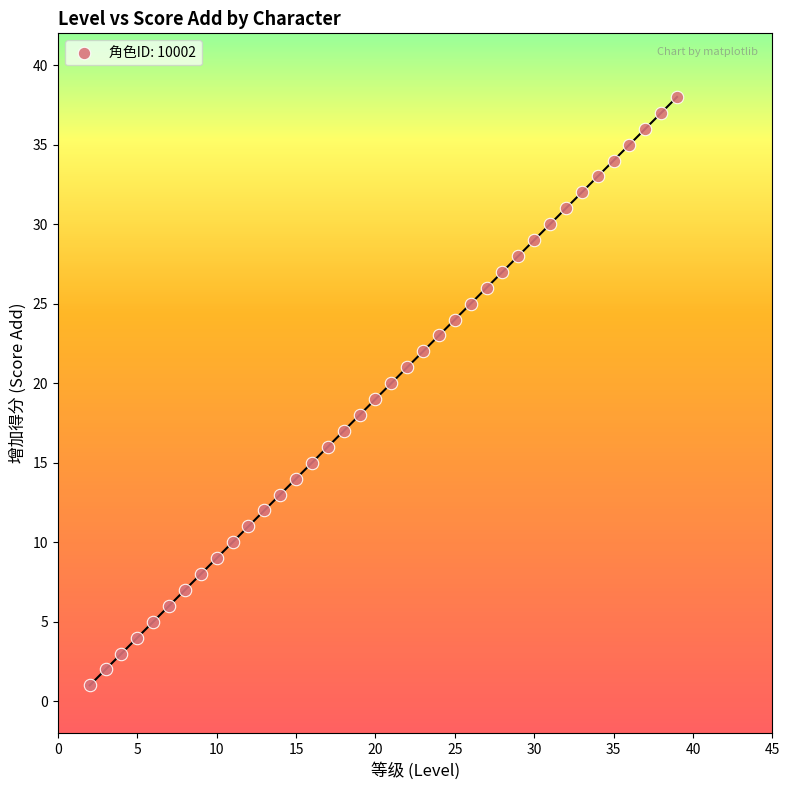

What is the range of Y values (max minus min)?

37